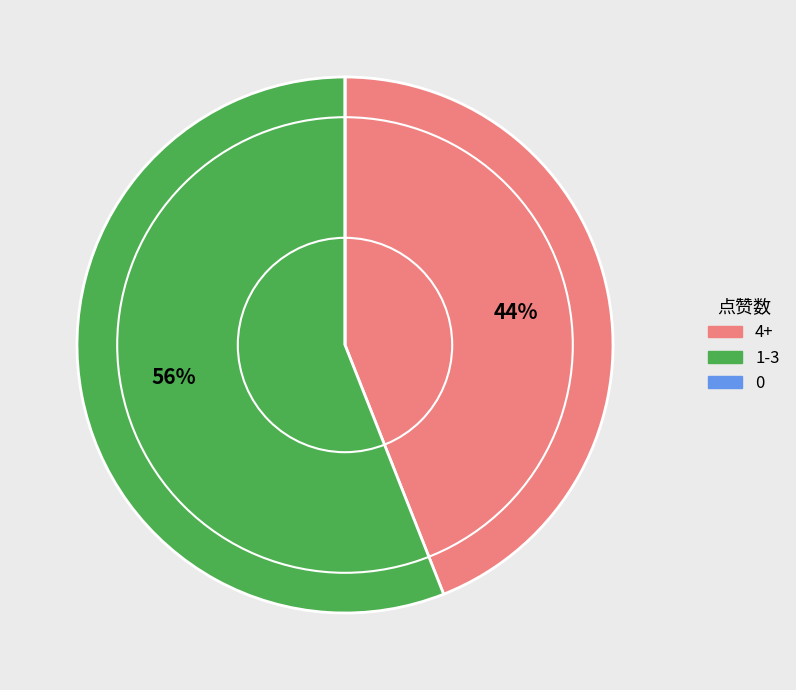

Is it true that 1-3 is 51% of the pie?

False